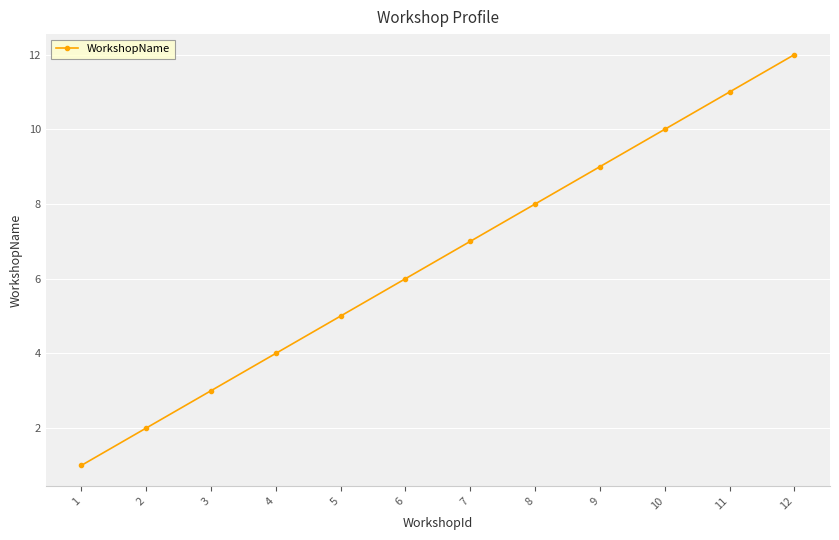

What is the sum of all values?

78